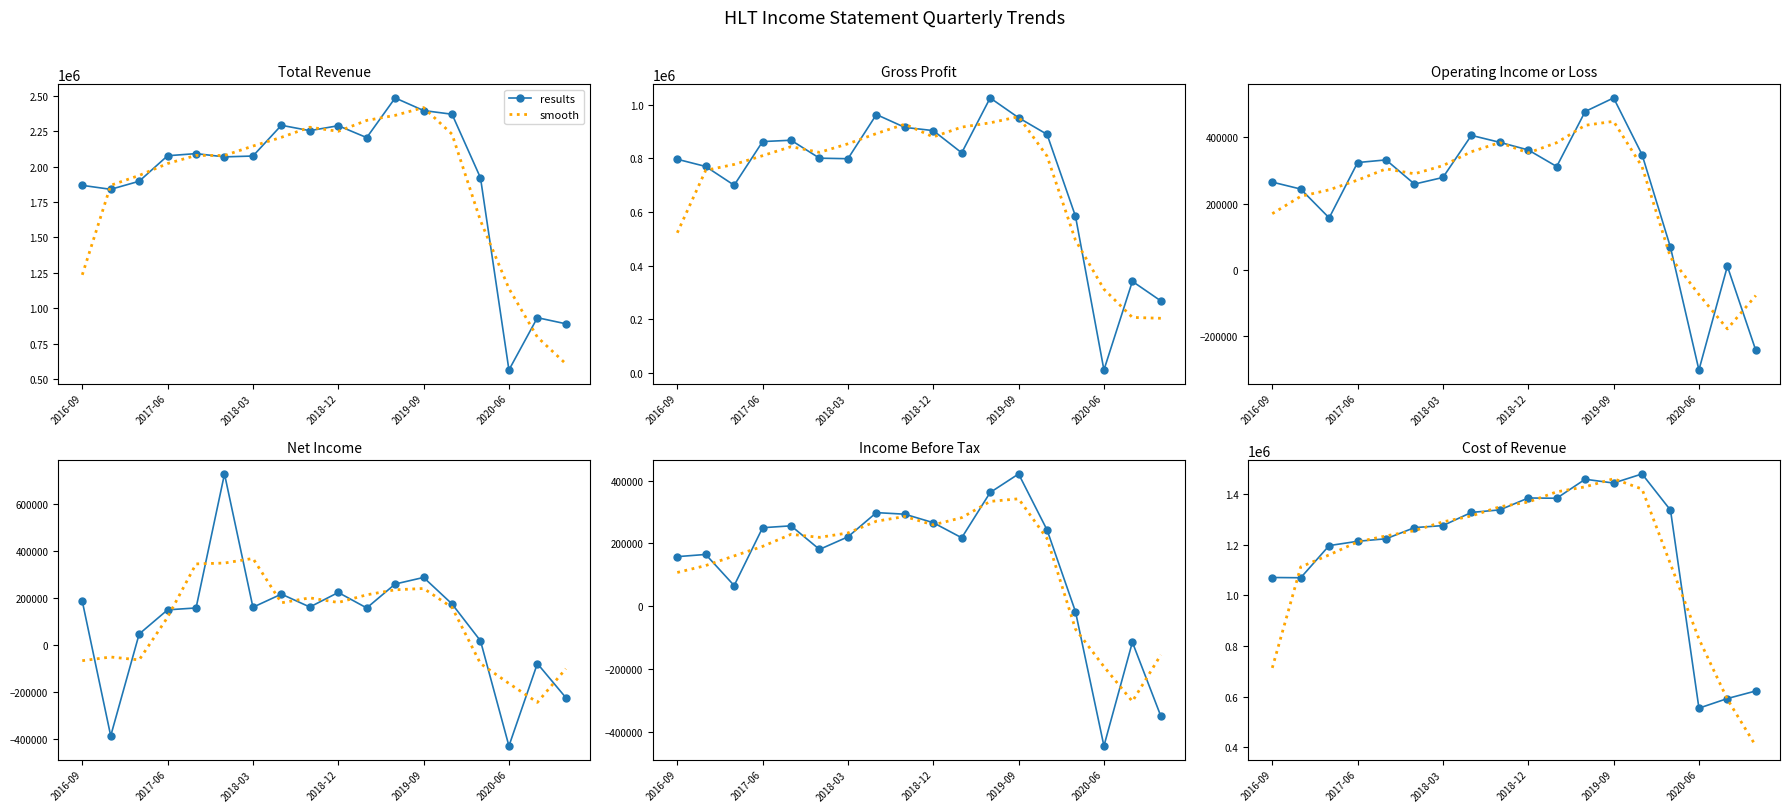

What is the sum of the results values at 14 and 11?

2794000.0